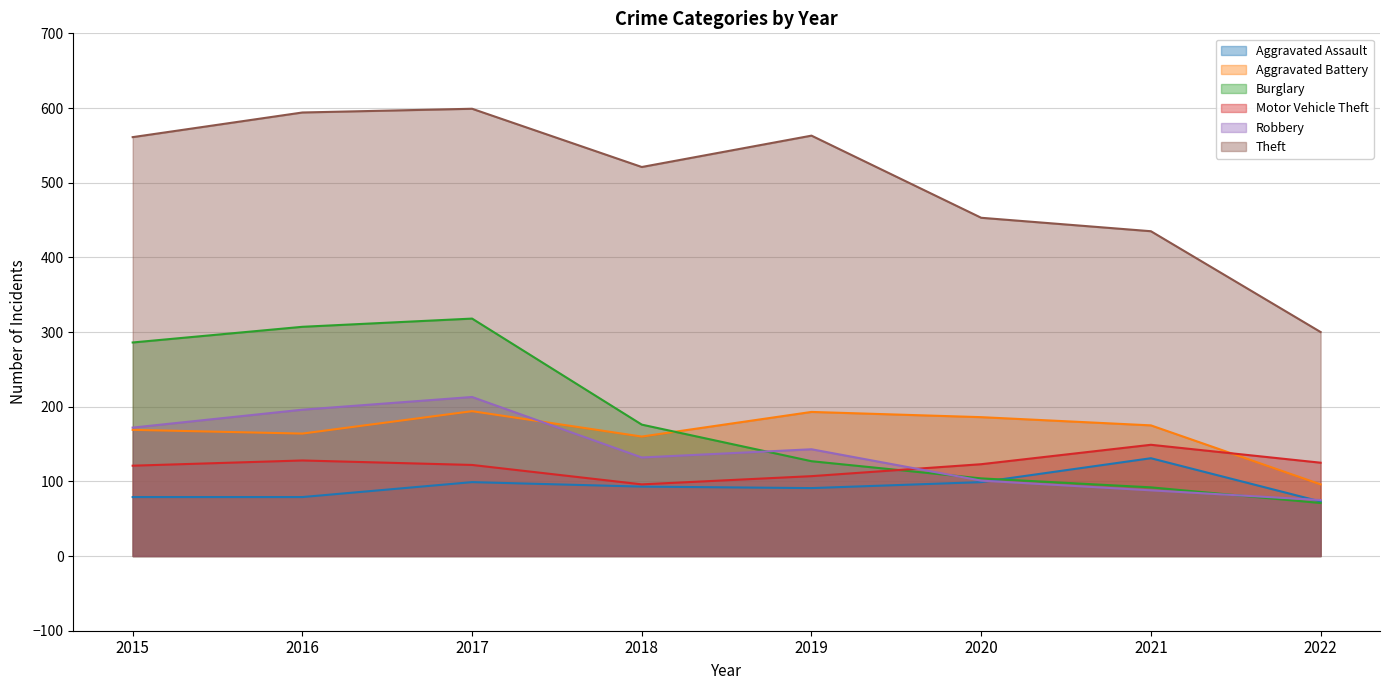

At which label does Theft first exceed 561?

2016